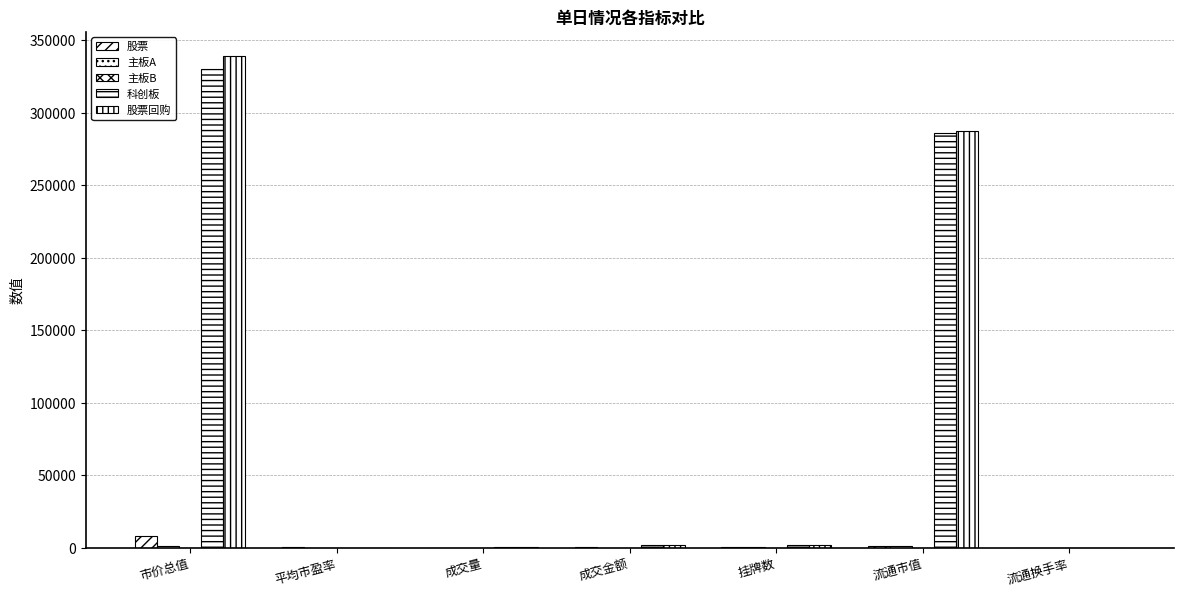

Which series has the largest range (max minus min)?

股票回购